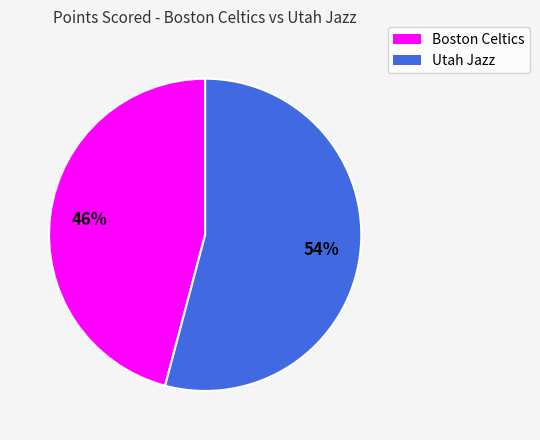

Between Utah Jazz and Boston Celtics, which is larger?

Utah Jazz